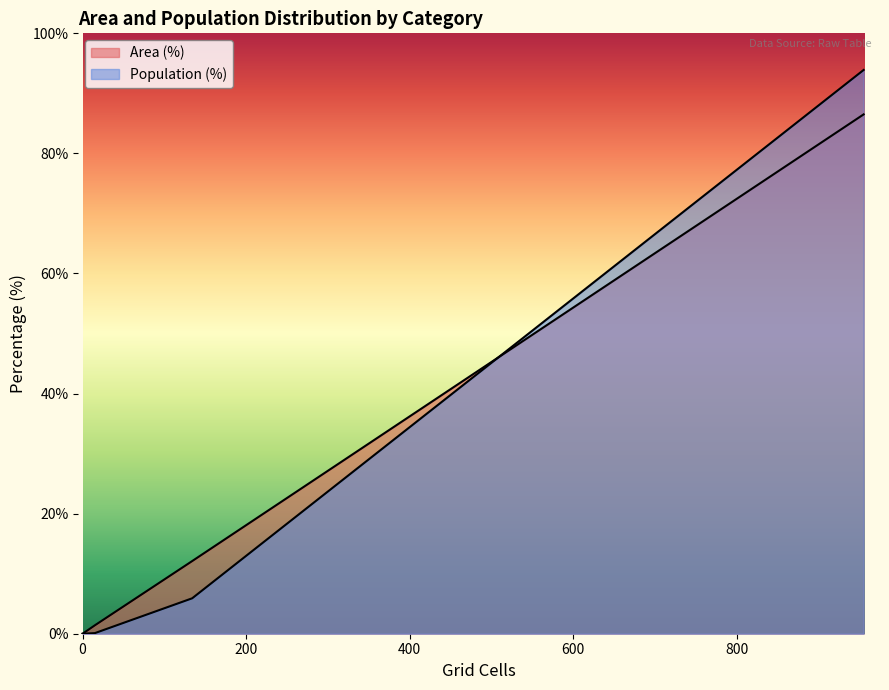

Which series has the widest spread of values?

Area (%)